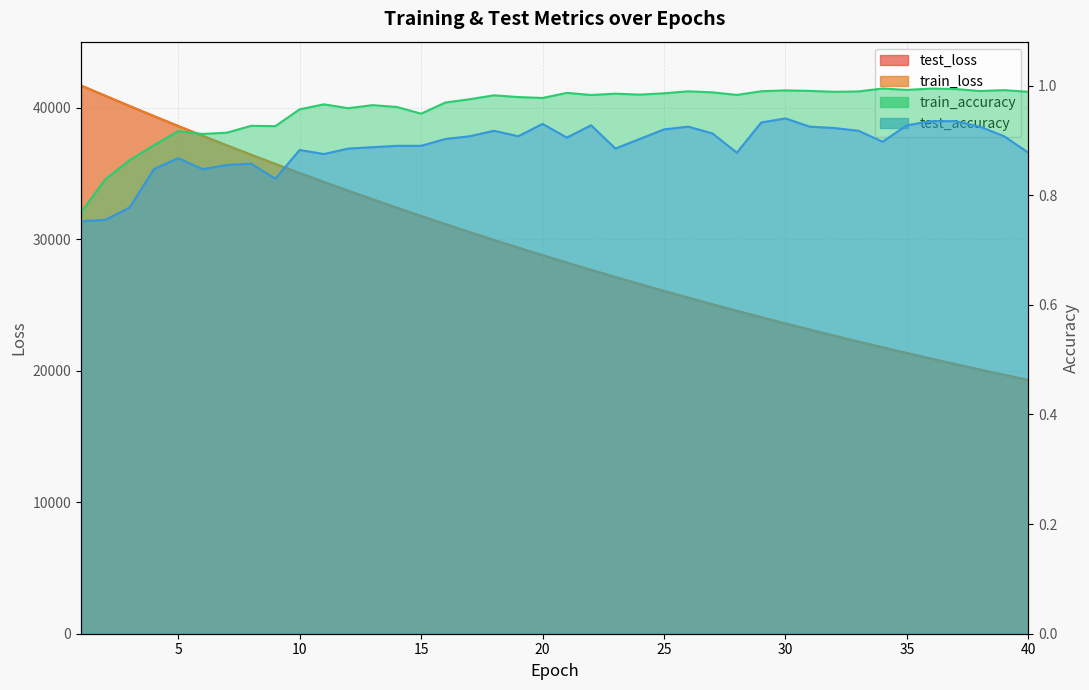

Which series has the largest total across all categories?

test_loss